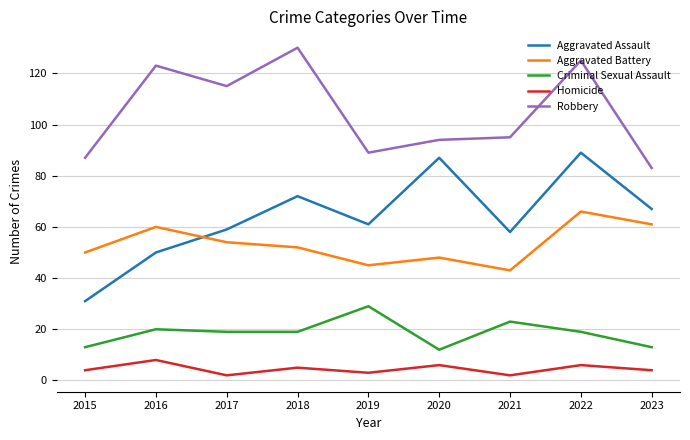

At which label does Robbery first exceed 95?

2016